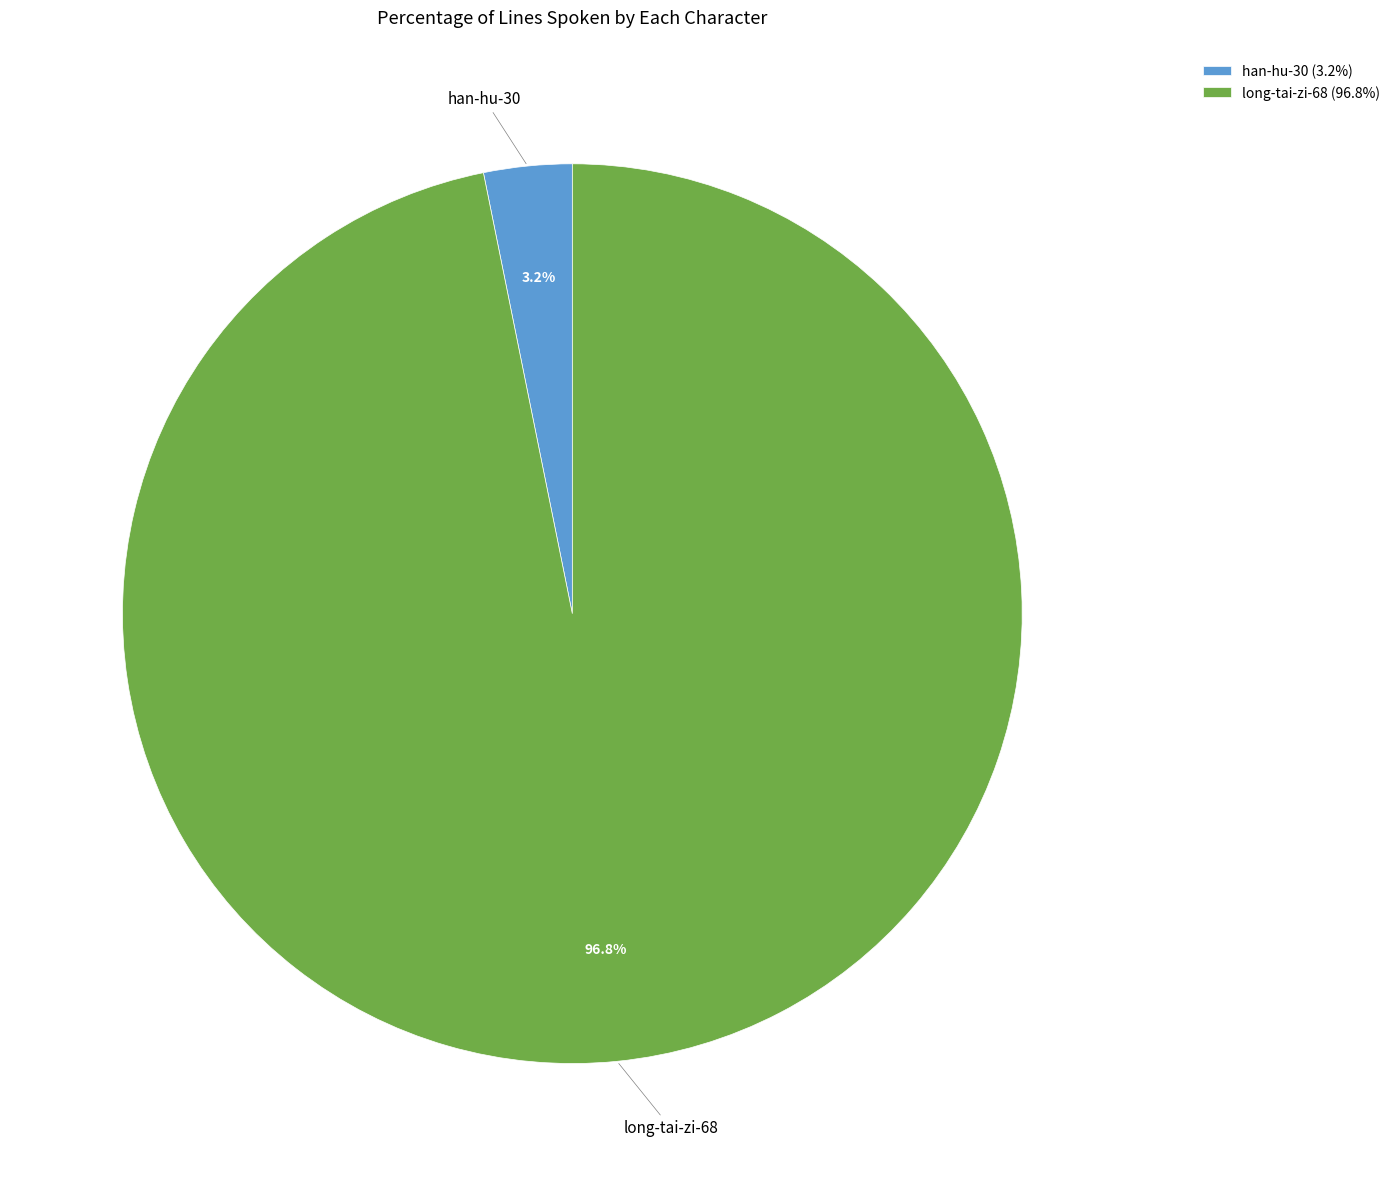

What is the majority slice?

long-tai-zi-68